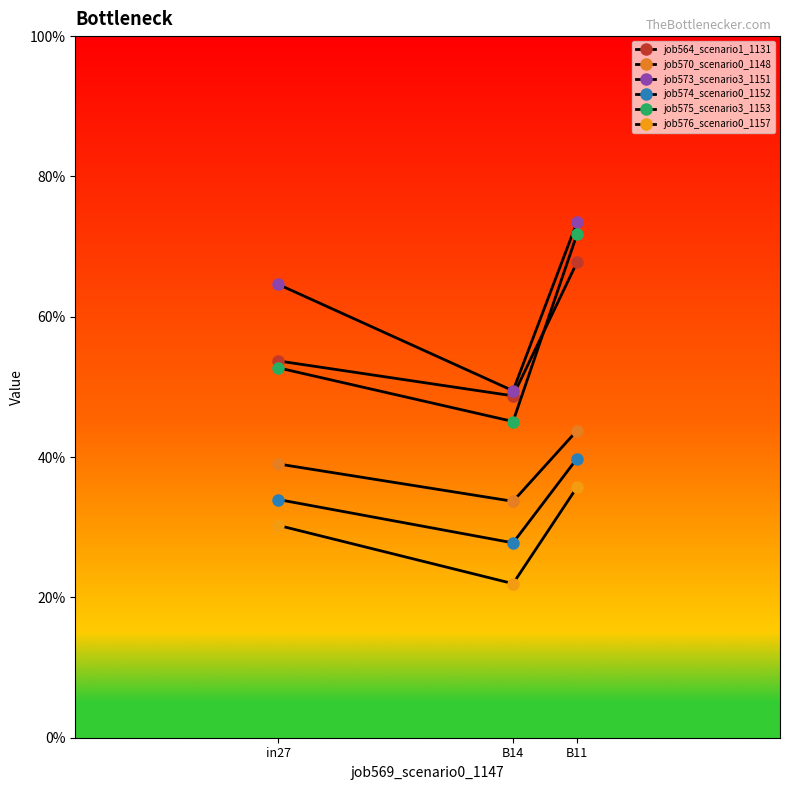

What is the difference between the maximum and minimum values in the job574_scenario0_1152 series?

0.1